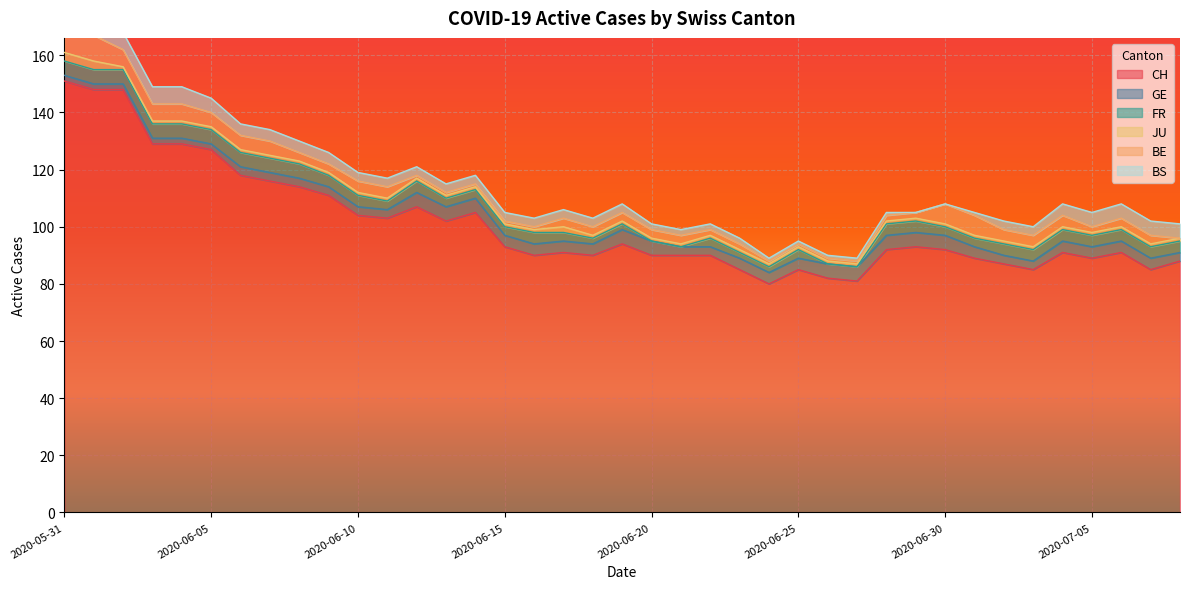

Reading left to right, what are all the values shown in this chart?

CH: 2020-05-31=151	2020-06-01=148	2020-06-02=148	2020-06-03=129	2020-06-04=129	2020-06-05=127	2020-06-06=118	2020-06-07=116	2020-06-08=114	2020-06-09=111	2020-06-10=104	2020-06-11=103	2020-06-12=107	2020-06-13=102	2020-06-14=105	2020-06-15=93	2020-06-16=90	2020-06-17=91	2020-06-18=90	2020-06-19=94	2020-06-20=90	2020-06-21=90	2020-06-22=90	2020-06-23=85	2020-06-24=80	2020-06-25=85	2020-06-26=82	2020-06-27=81	2020-06-28=92	2020-06-29=93	2020-06-30=92	2020-07-01=89	2020-07-02=87	2020-07-03=85	2020-07-04=91	2020-07-05=89	2020-07-06=91	2020-07-07=85	2020-07-08=88
GE: 2020-05-31=2	2020-06-01=2	2020-06-02=2	2020-06-03=2	2020-06-04=2	2020-06-05=2	2020-06-06=3	2020-06-07=3	2020-06-08=3	2020-06-09=3	2020-06-10=3	2020-06-11=3	2020-06-12=5	2020-06-13=5	2020-06-14=5	2020-06-15=4	2020-06-16=4	2020-06-17=4	2020-06-18=4	2020-06-19=5	2020-06-20=5	2020-06-21=3	2020-06-22=3	2020-06-23=4	2020-06-24=4	2020-06-25=4	2020-06-26=5	2020-06-27=5	2020-06-28=5	2020-06-29=5	2020-06-30=5	2020-07-01=4	2020-07-02=3	2020-07-03=3	2020-07-04=4	2020-07-05=4	2020-07-06=4	2020-07-07=4	2020-07-08=3
FR: 2020-05-31=5	2020-06-01=5	2020-06-02=5	2020-06-03=5	2020-06-04=5	2020-06-05=5	2020-06-06=5	2020-06-07=5	2020-06-08=5	2020-06-09=4	2020-06-10=4	2020-06-11=3	2020-06-12=4	2020-06-13=3	2020-06-14=3	2020-06-15=3	2020-06-16=4	2020-06-17=3	2020-06-18=2	2020-06-19=2	2020-06-20=0	2020-06-21=0	2020-06-22=3	2020-06-23=2	2020-06-24=2	2020-06-25=3	2020-06-26=0	2020-06-27=0	2020-06-28=4	2020-06-29=4	2020-06-30=3	2020-07-01=3	2020-07-02=4	2020-07-03=4	2020-07-04=4	2020-07-05=4	2020-07-06=4	2020-07-07=4	2020-07-08=4
JU: 2020-05-31=3	2020-06-01=3	2020-06-02=1	2020-06-03=1	2020-06-04=1	2020-06-05=1	2020-06-06=1	2020-06-07=1	2020-06-08=1	2020-06-09=1	2020-06-10=1	2020-06-11=1	2020-06-12=1	2020-06-13=1	2020-06-14=1	2020-06-15=1	2020-06-16=1	2020-06-17=2	2020-06-18=1	2020-06-19=1	2020-06-20=1	2020-06-21=1	2020-06-22=1	2020-06-23=1	2020-06-24=1	2020-06-25=1	2020-06-26=1	2020-06-27=1	2020-06-28=1	2020-06-29=1	2020-06-30=1	2020-07-01=1	2020-07-02=1	2020-07-03=1	2020-07-04=1	2020-07-05=1	2020-07-06=1	2020-07-07=1	2020-07-08=1
BE: 2020-05-31=9	2020-06-01=9	2020-06-02=6	2020-06-03=6	2020-06-04=6	2020-06-05=5	2020-06-06=5	2020-06-07=5	2020-06-08=3	2020-06-09=3	2020-06-10=4	2020-06-11=4	2020-06-12=1	2020-06-13=1	2020-06-14=1	2020-06-15=1	2020-06-16=1	2020-06-17=3	2020-06-18=3	2020-06-19=3	2020-06-20=3	2020-06-21=3	2020-06-22=2	2020-06-23=2	2020-06-24=1	2020-06-25=1	2020-06-26=1	2020-06-27=1	2020-06-28=2	2020-06-29=2	2020-06-30=7	2020-07-01=7	2020-07-02=4	2020-07-03=4	2020-07-04=4	2020-07-05=2	2020-07-06=3	2020-07-07=3	2020-07-08=0
BS: 2020-05-31=5	2020-06-01=5	2020-06-02=6	2020-06-03=6	2020-06-04=6	2020-06-05=5	2020-06-06=4	2020-06-07=4	2020-06-08=4	2020-06-09=4	2020-06-10=3	2020-06-11=3	2020-06-12=3	2020-06-13=3	2020-06-14=3	2020-06-15=3	2020-06-16=3	2020-06-17=3	2020-06-18=3	2020-06-19=3	2020-06-20=2	2020-06-21=2	2020-06-22=2	2020-06-23=2	2020-06-24=1	2020-06-25=1	2020-06-26=1	2020-06-27=1	2020-06-28=1	2020-06-29=0	2020-06-30=0	2020-07-01=1	2020-07-02=3	2020-07-03=3	2020-07-04=4	2020-07-05=5	2020-07-06=5	2020-07-07=5	2020-07-08=5